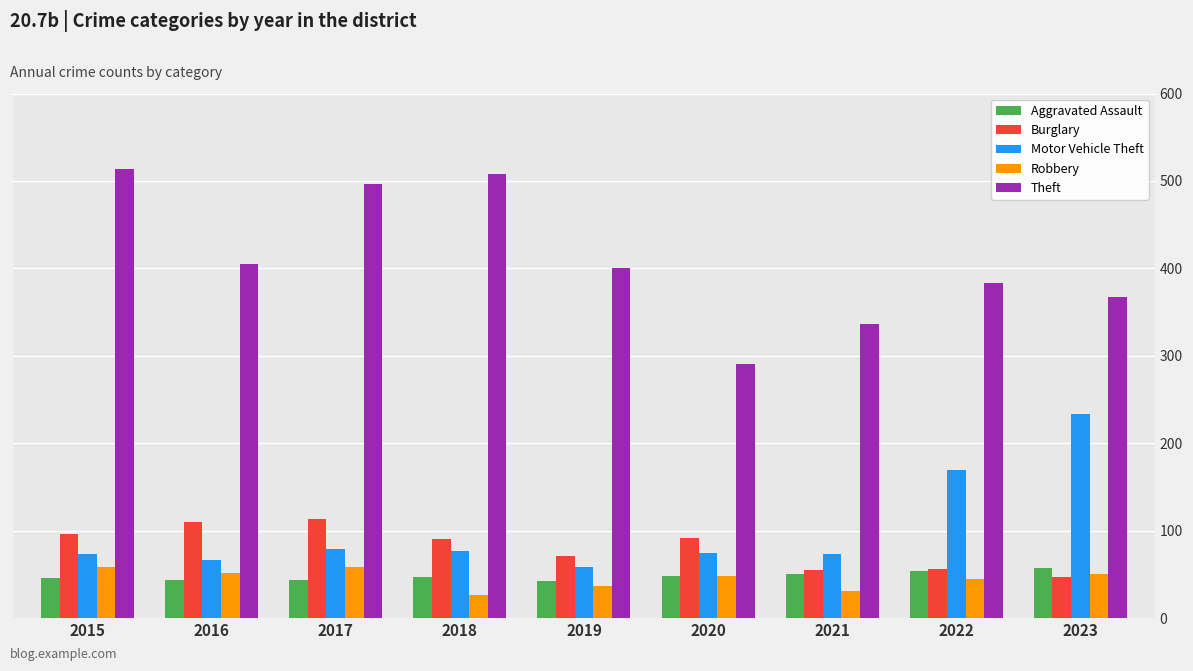

True or false: Burglary has a value of 110 at 2016.

True